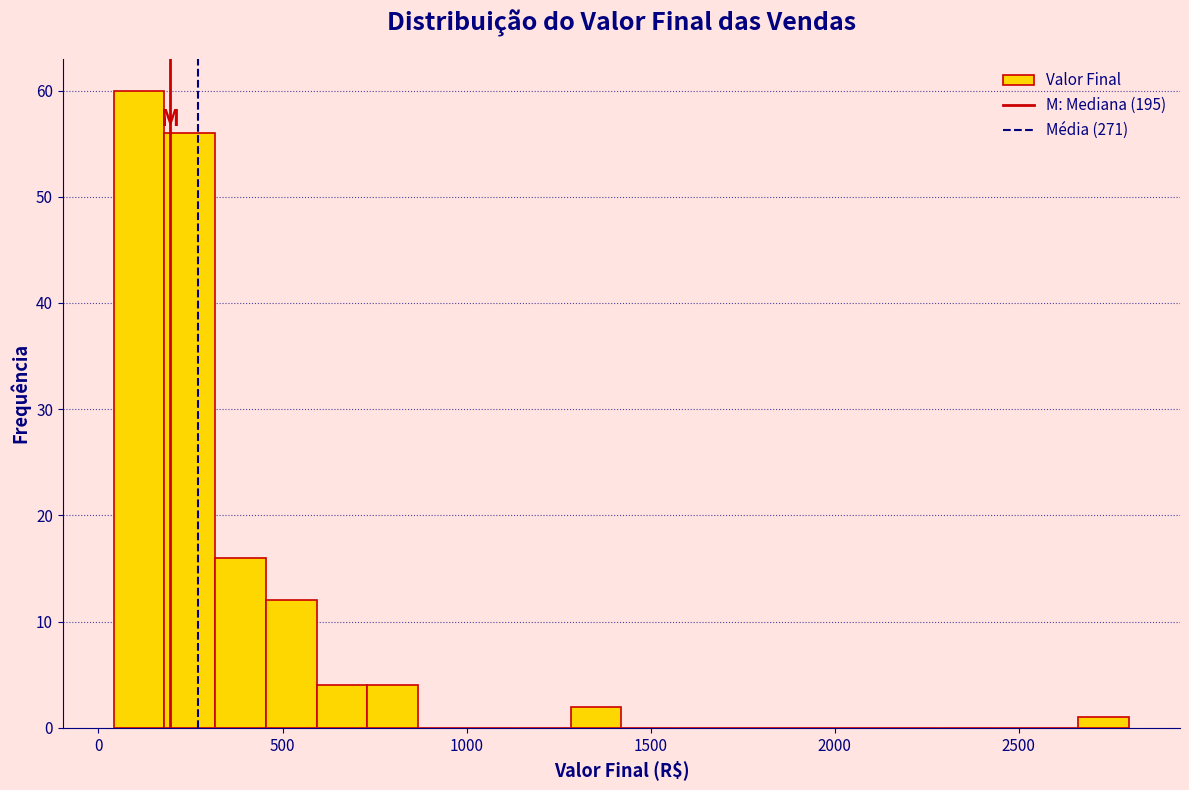

Read against the x-axis, roughly where is the centre of the tallest bar?

100